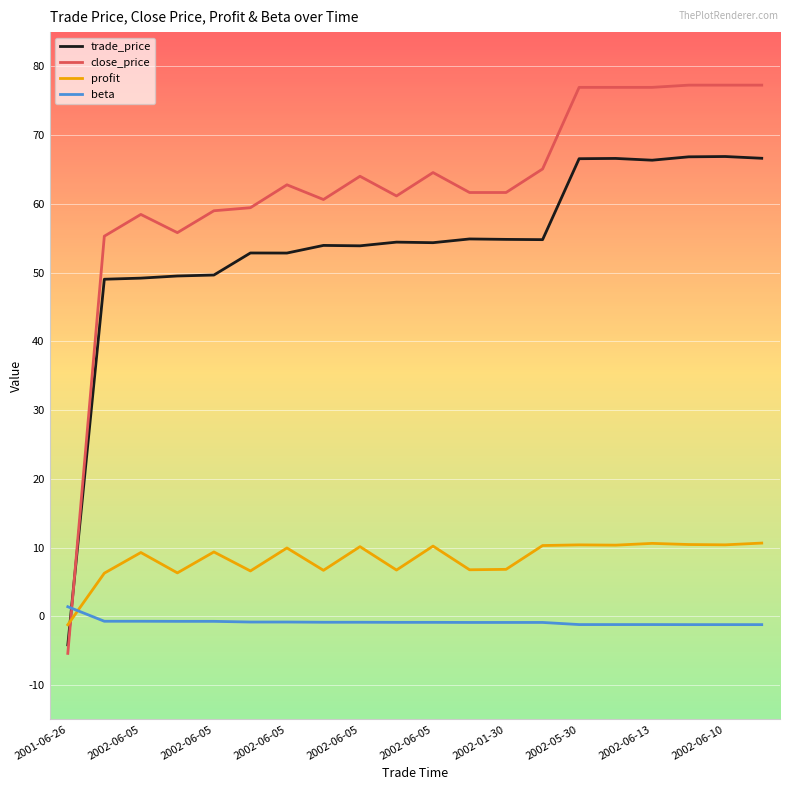

What is the minimum value for trade_price?

-4.2